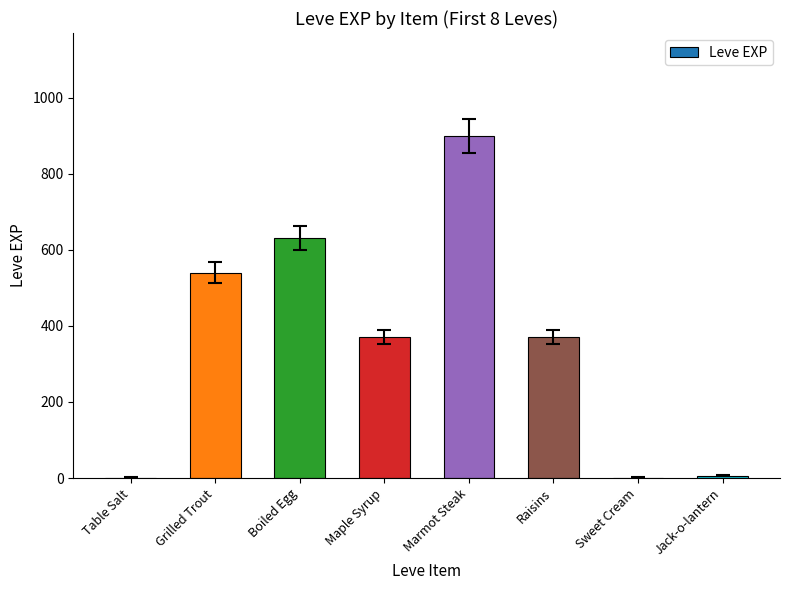

What is the sum of all values?

2818